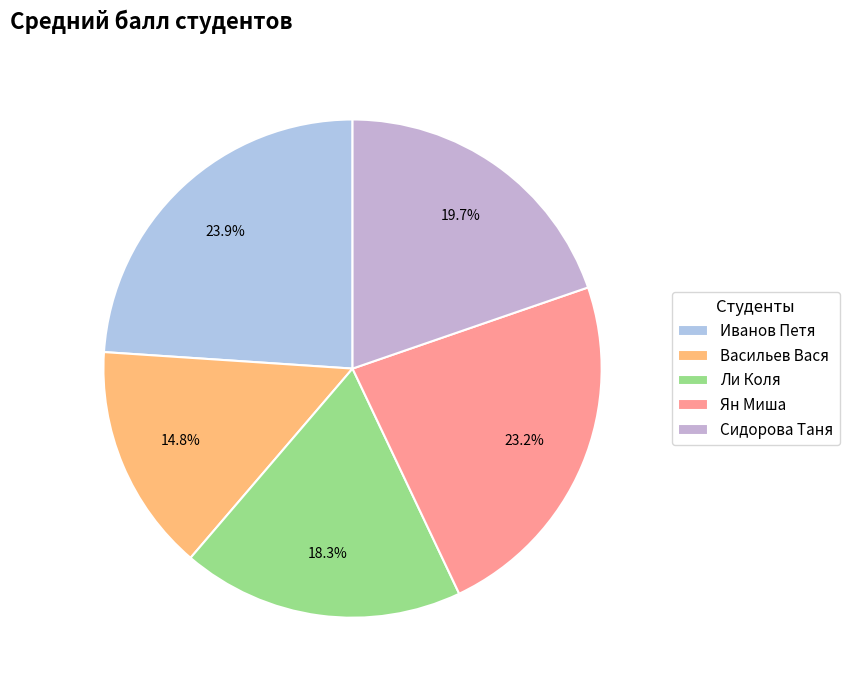

What percentage is NOT represented by Васильев Вася?

85.2%